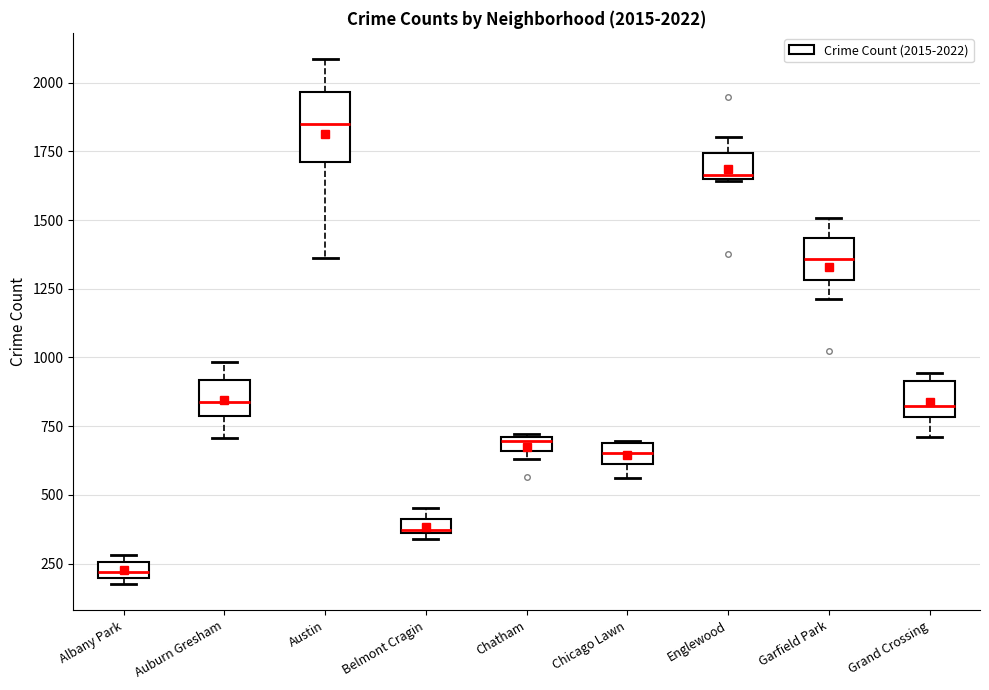

Which box's median line is the highest?

Austin